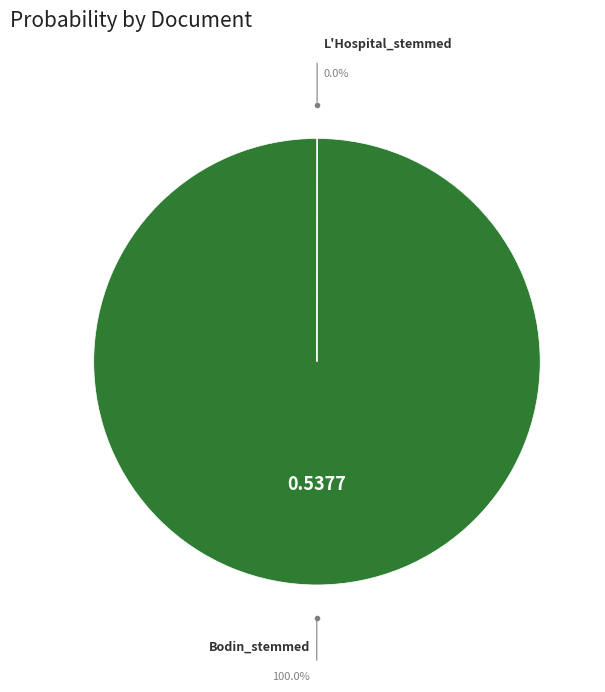

To the nearest percent, what portion does Bodin_stemmed represent?

100%